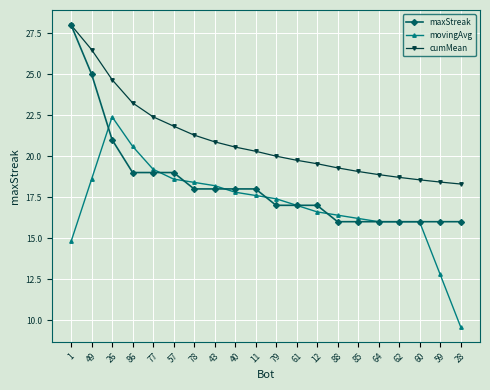

Is it true that cumMean equals 21.8 at 57?

True